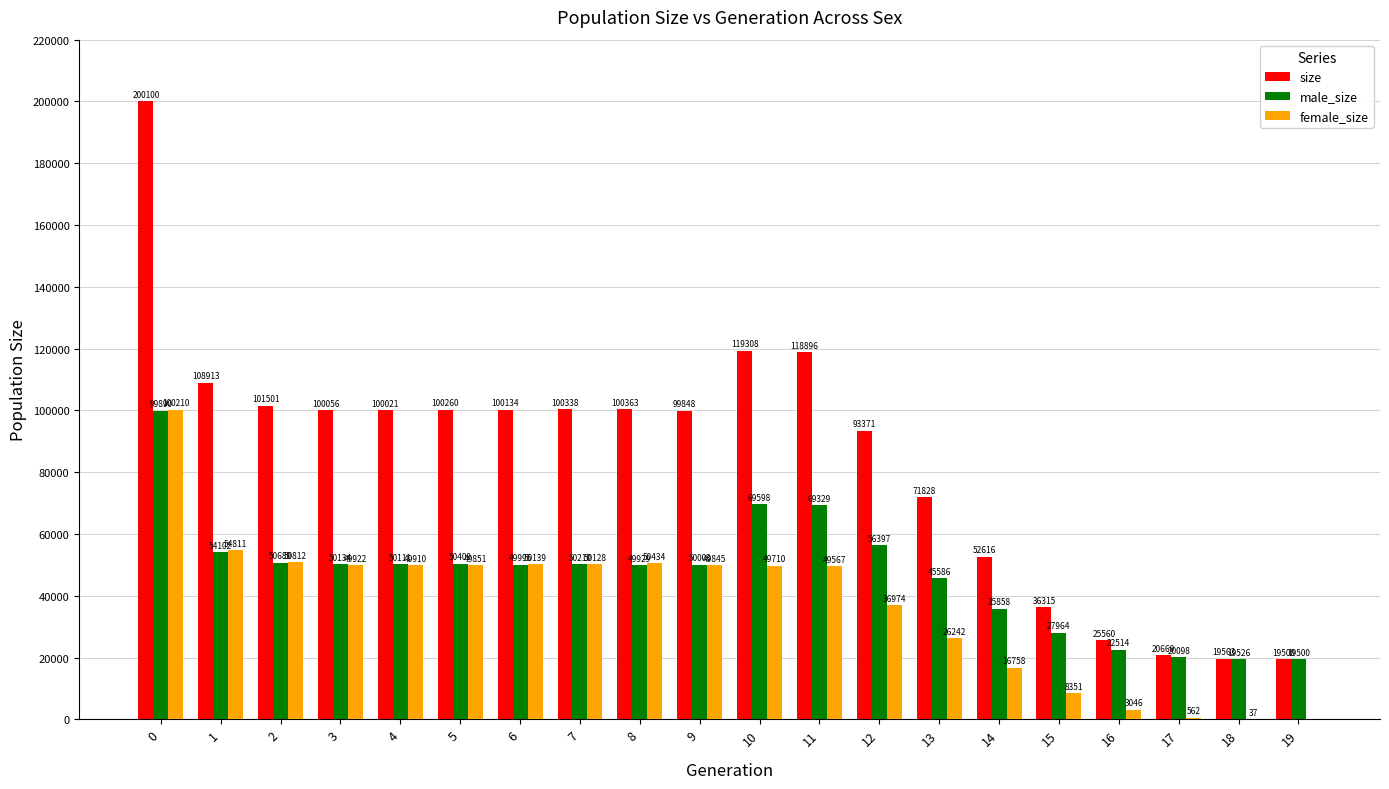

Which series changed the most between 9 and 12?

female_size